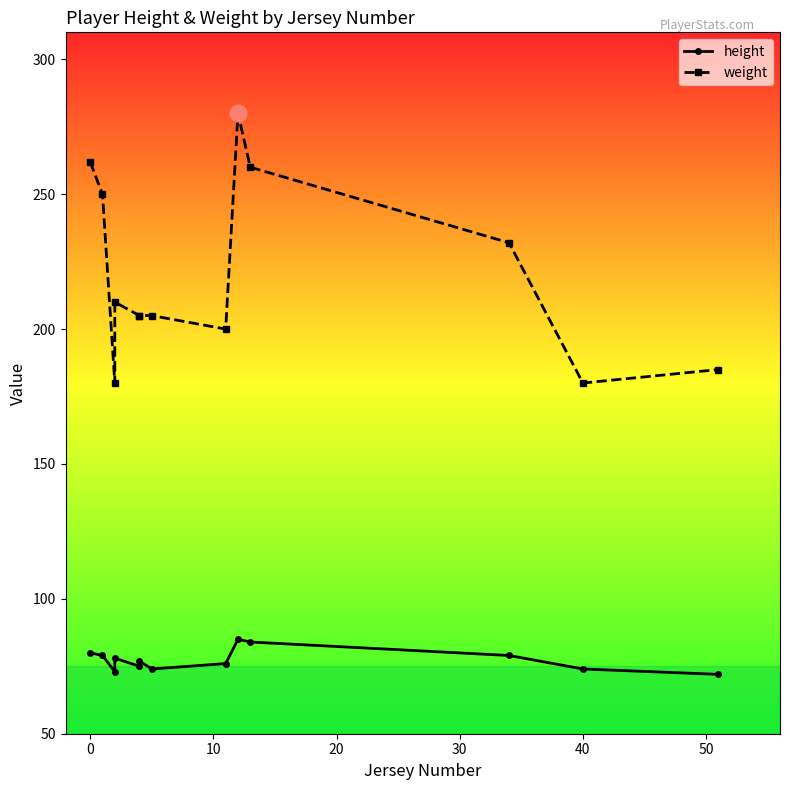

What is the minimum value shown in the chart?

72